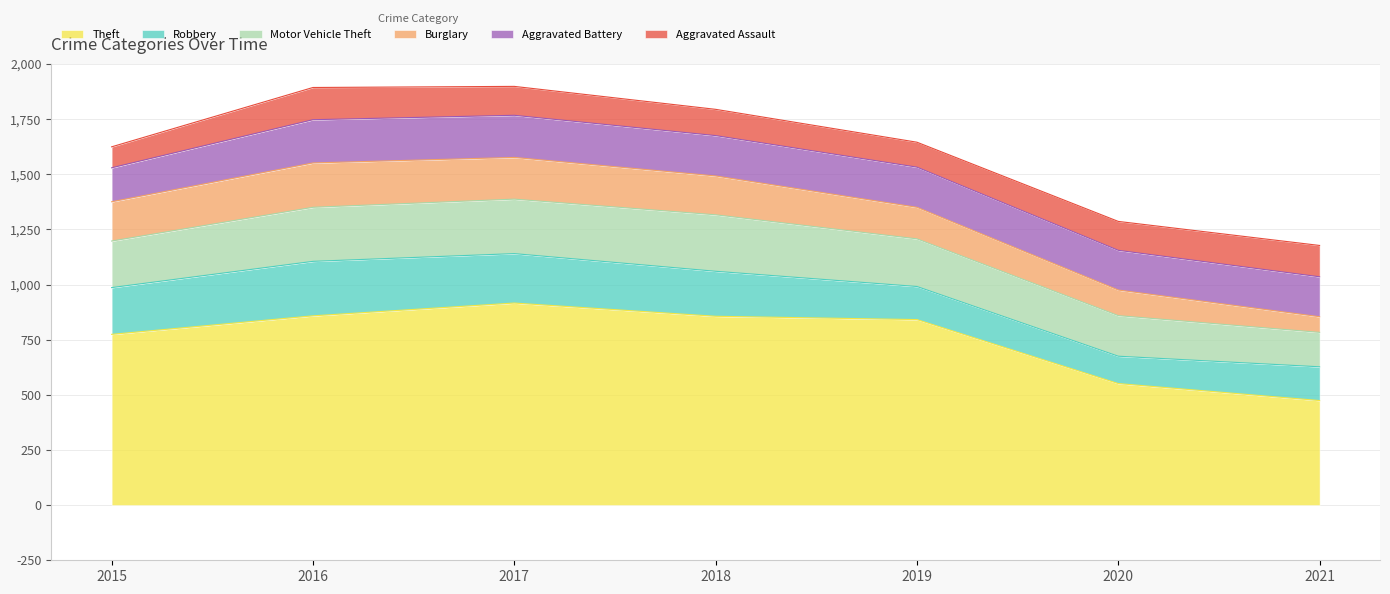

What value does the Theft series have at 2019, to the nearest 5?

840